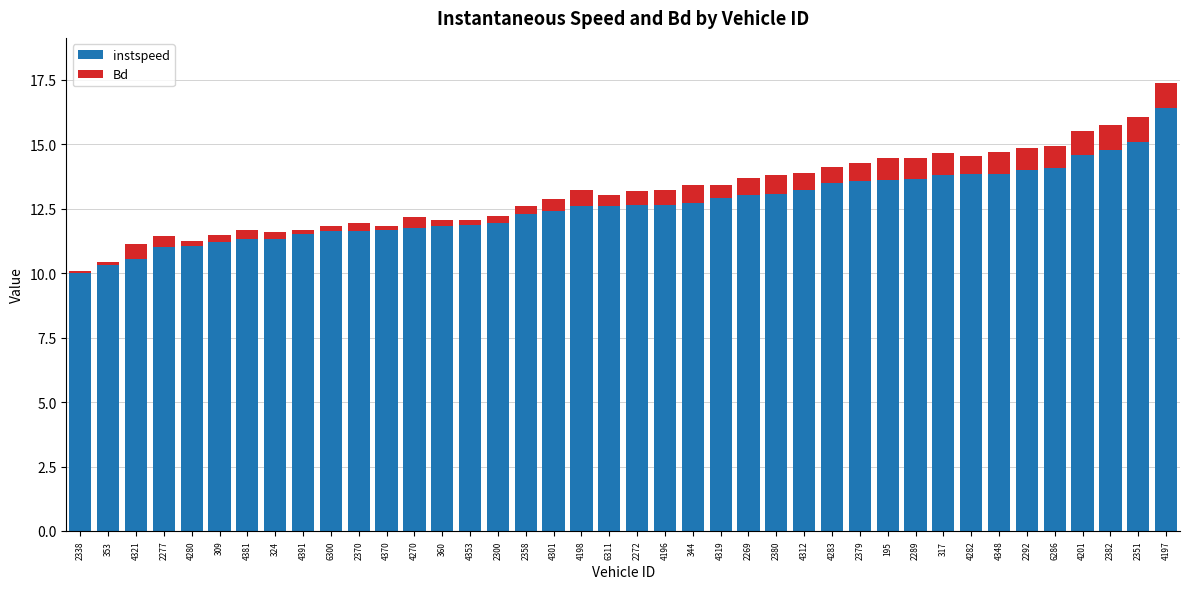

What is the highest value of the instspeed series?

16.4